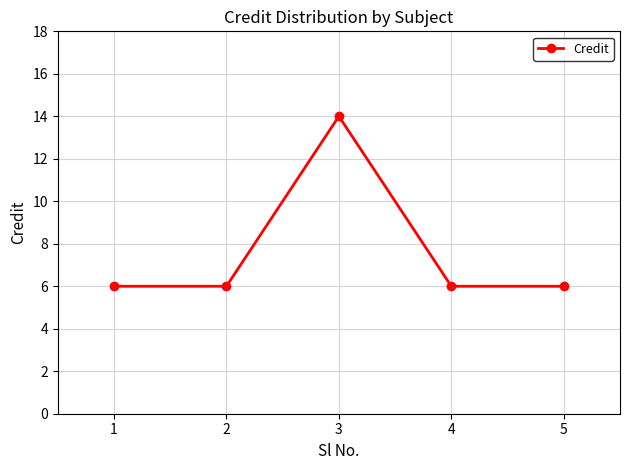

True or false: there are more than 1 points higher than both neighbors.

False